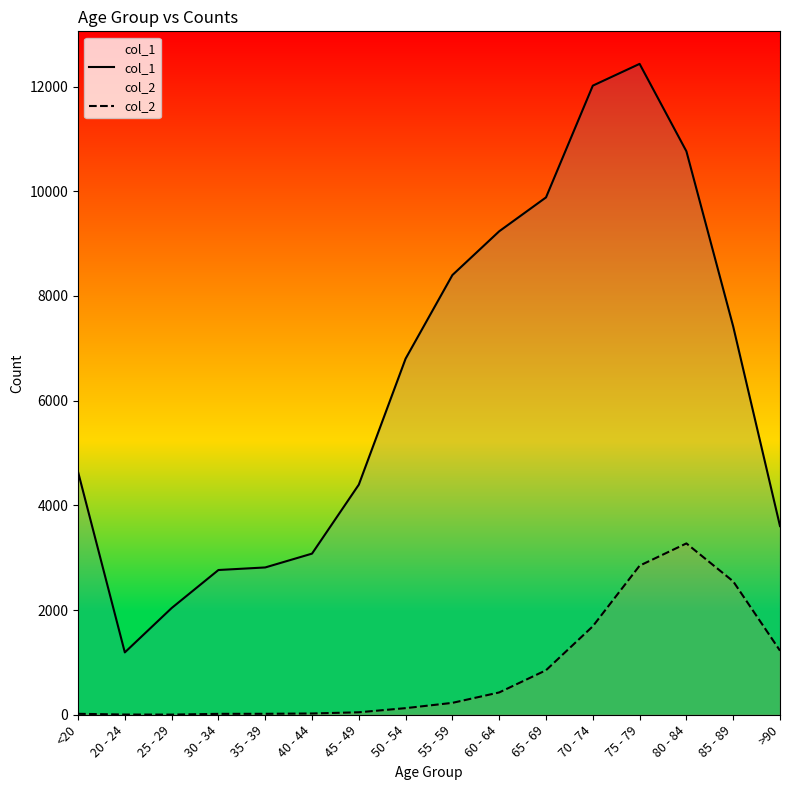

What position from the left is 40 - 44?

6